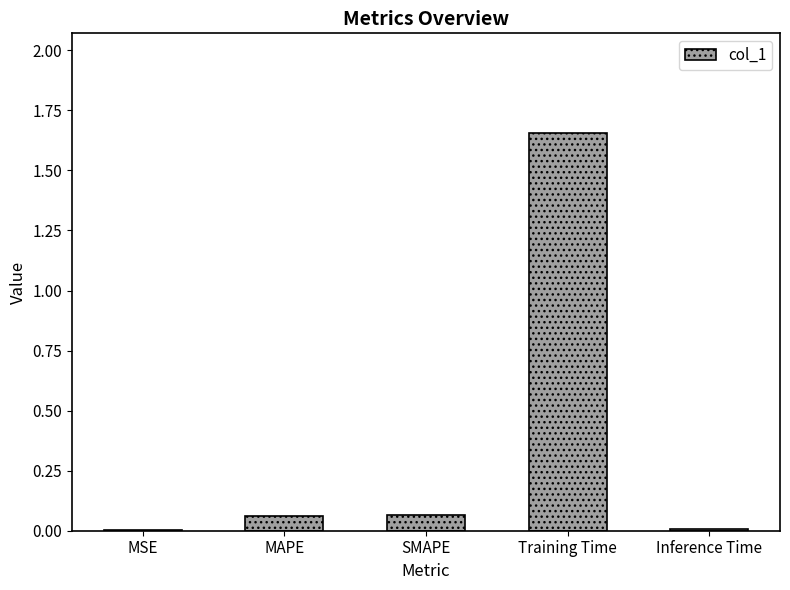

Is it true that the value at Inference Time is 0.0?

True